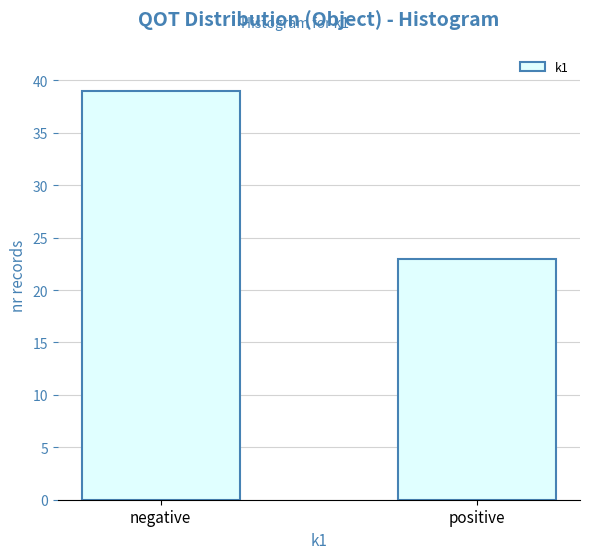

Reading right to left, transcribe all the data shown in this chart.

23	39